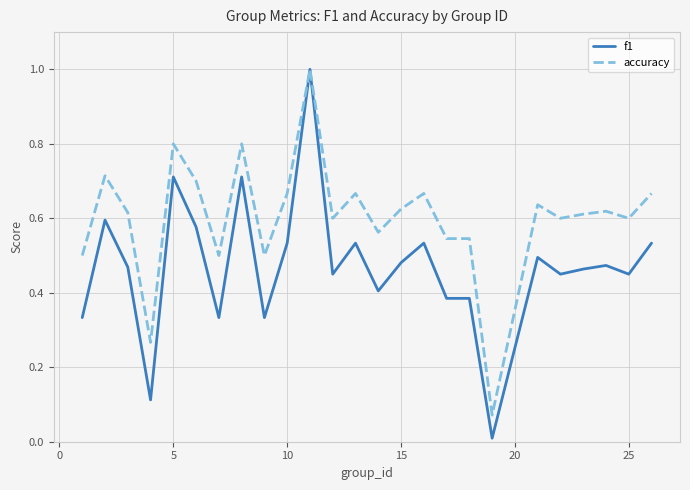

What is the highest value of the f1 series?

1.0